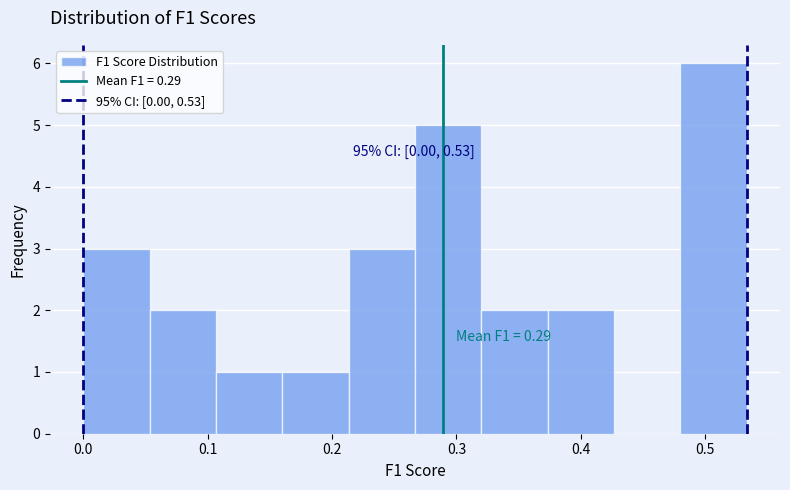

Over which range of the x-axis is the bar tallest?

0.48 to 0.53